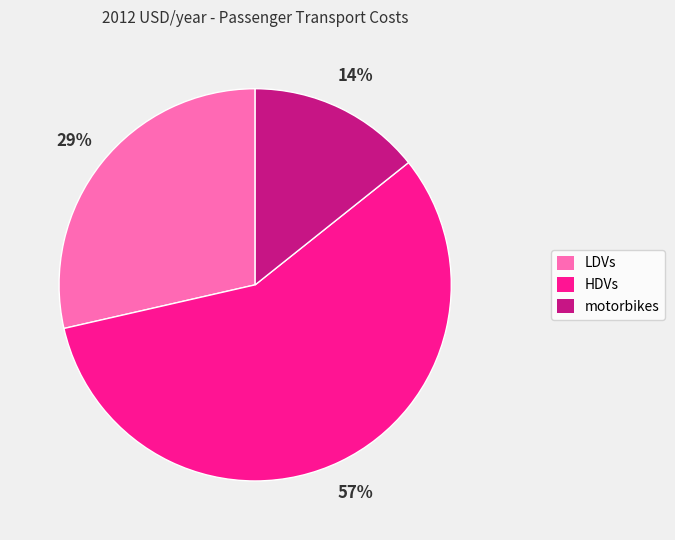

Rank the categories by value from highest to lowest.

HDVs, LDVs, motorbikes